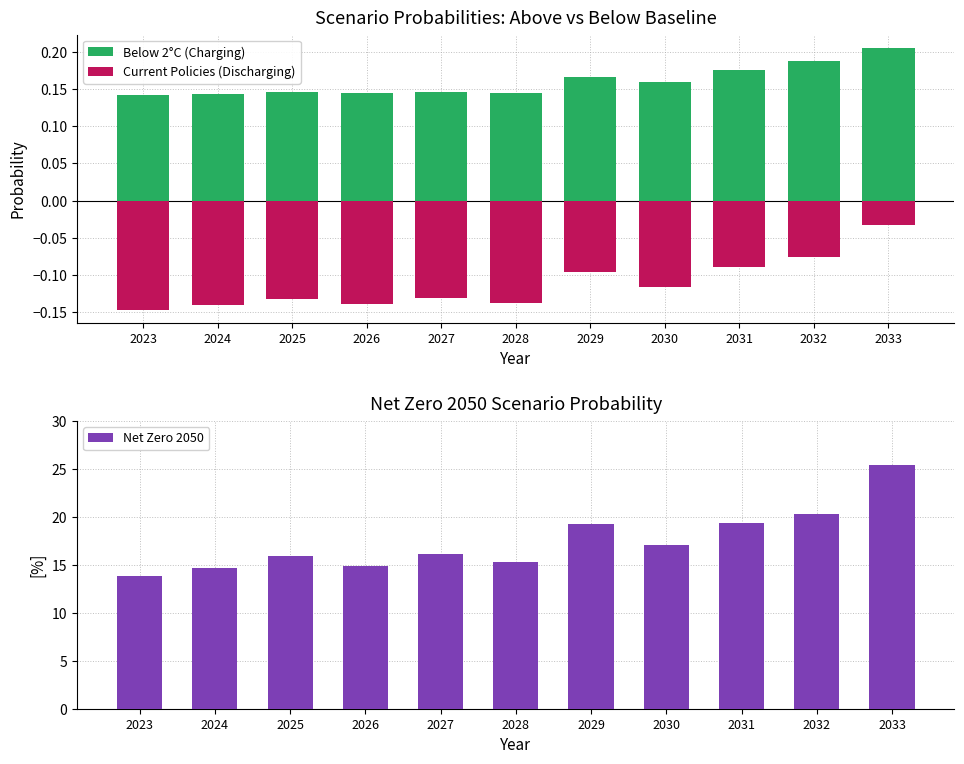

At how many categories does at least one series exceed 19?

4